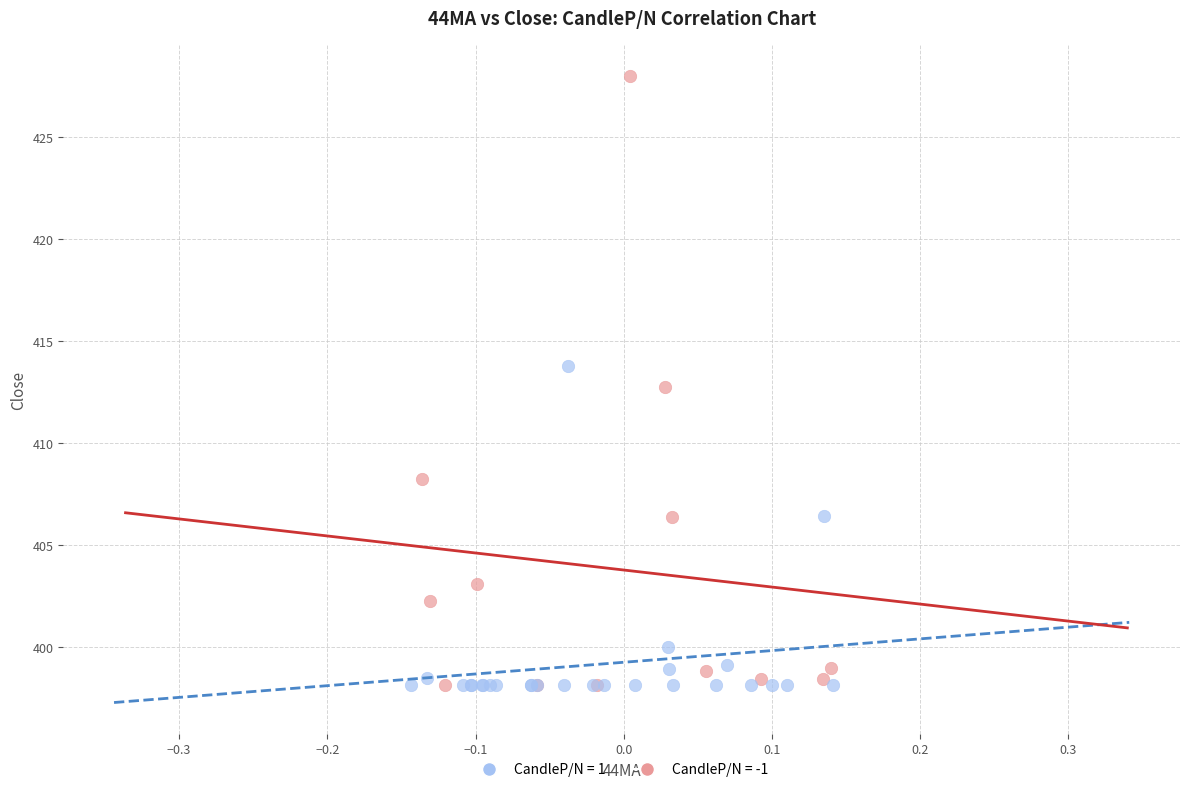

Which series has the largest Y range (max minus min)?

CandleP/N = -1